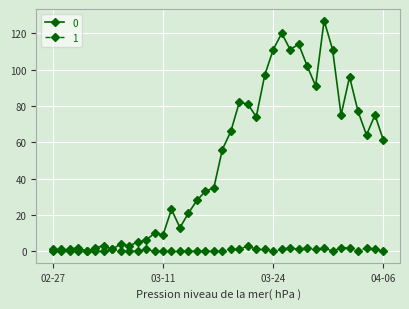

What is the greatest value displayed?

127